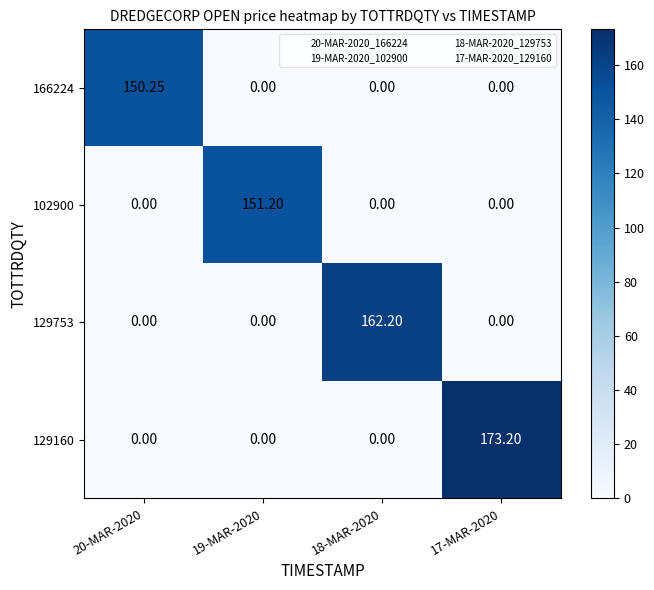

Between 20-MAR-2020 and 18-MAR-2020, which series saw the biggest shift?

129753